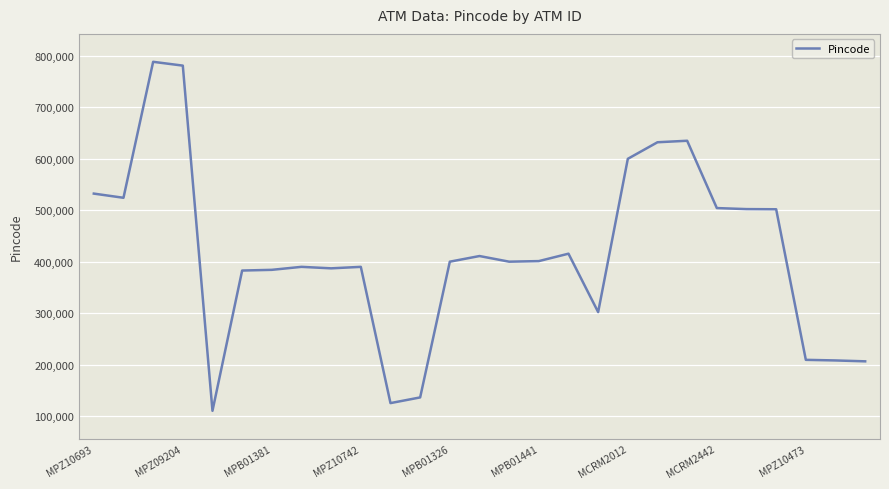

What is the sum of all values?

11262089